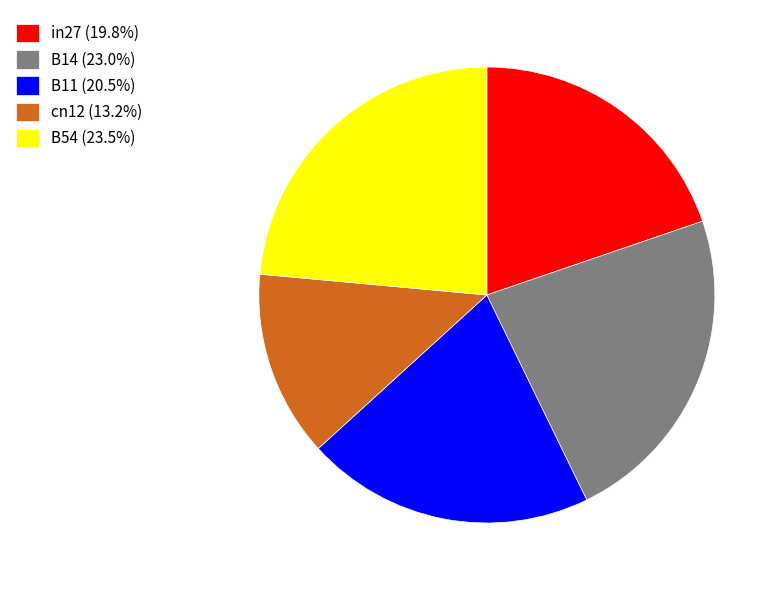

Is it true that B14 is 23% of the pie?

True